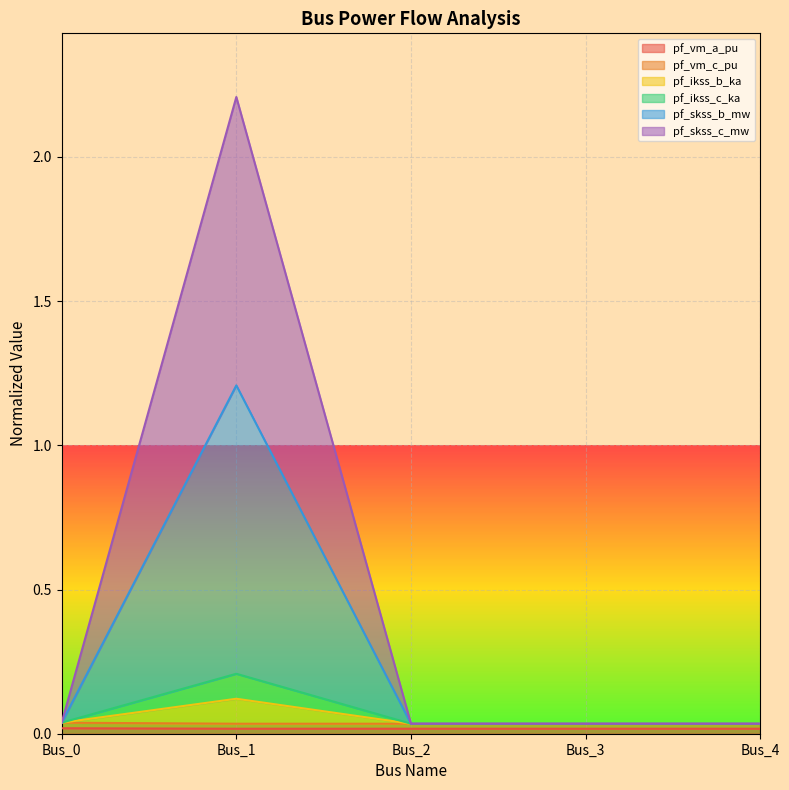

At which category does pf_ikss_c_ka reach its first local peak?

Bus_1